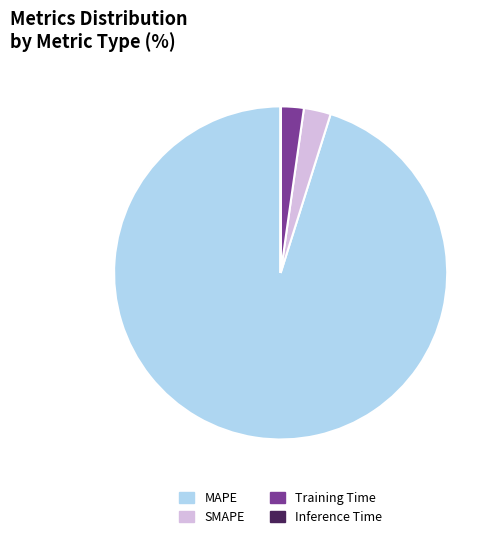

Which category has the biggest portion of the pie?

MAPE